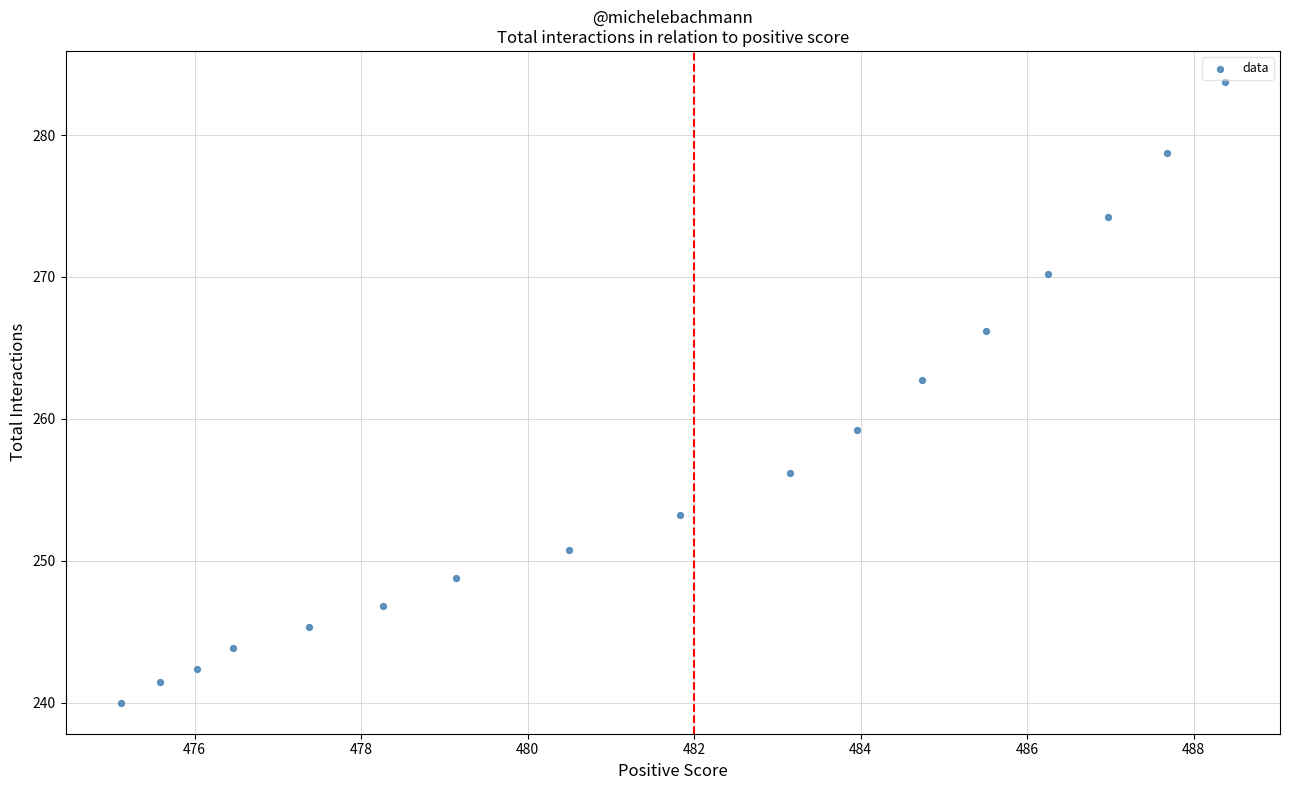

What is the range of X values (max minus min)?

13.3